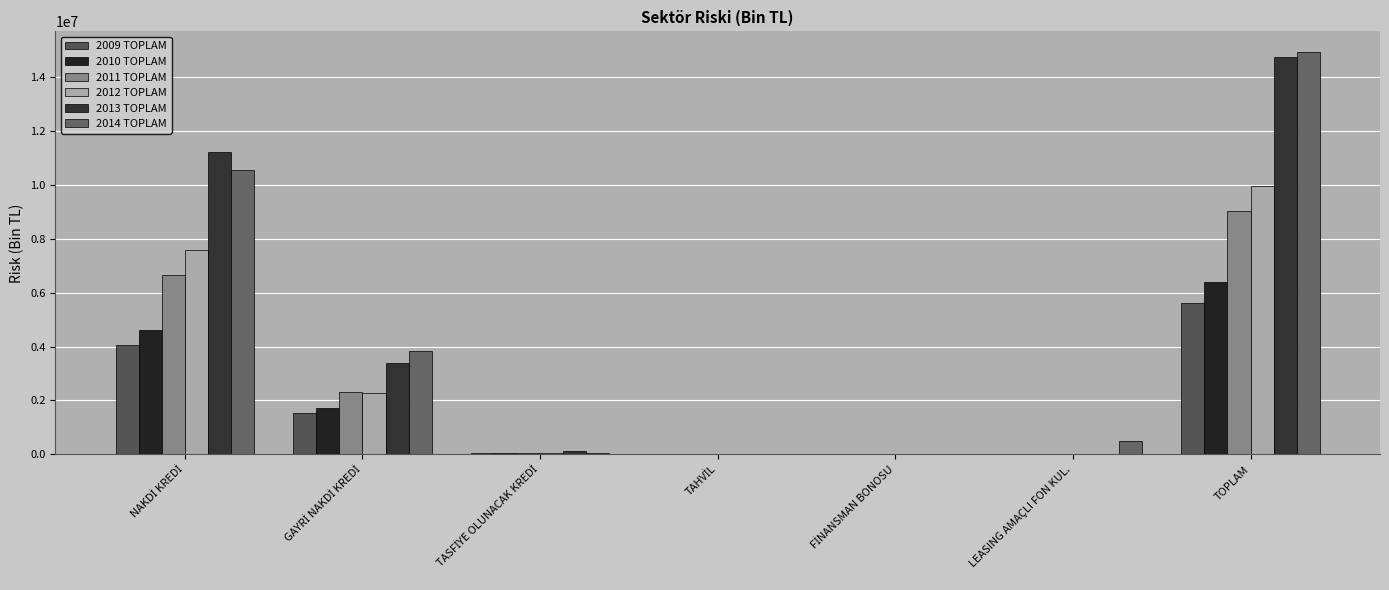

Count the number of categories in the chart.

7